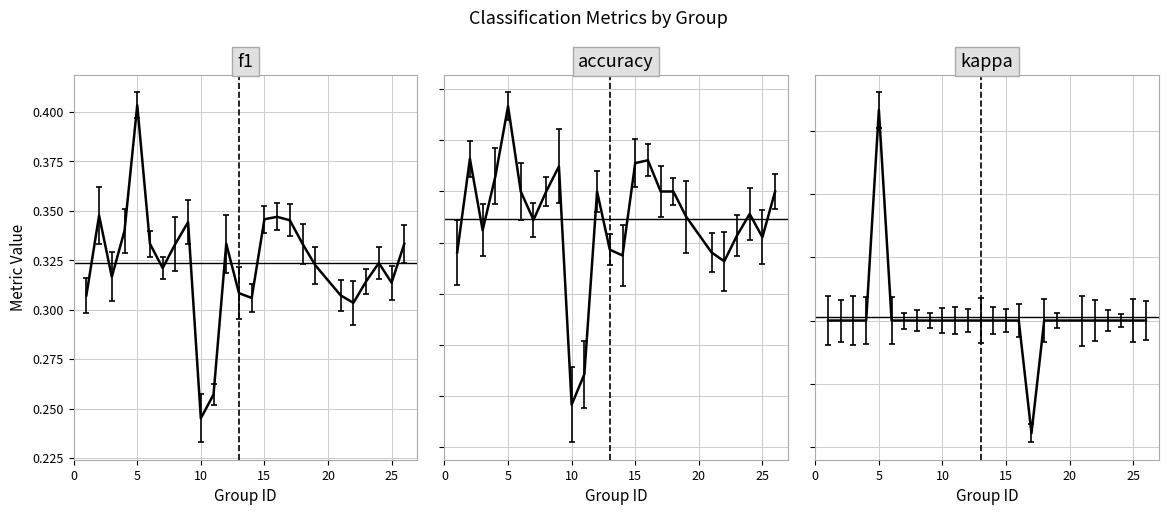

Which category has the lowest value across all series?

17